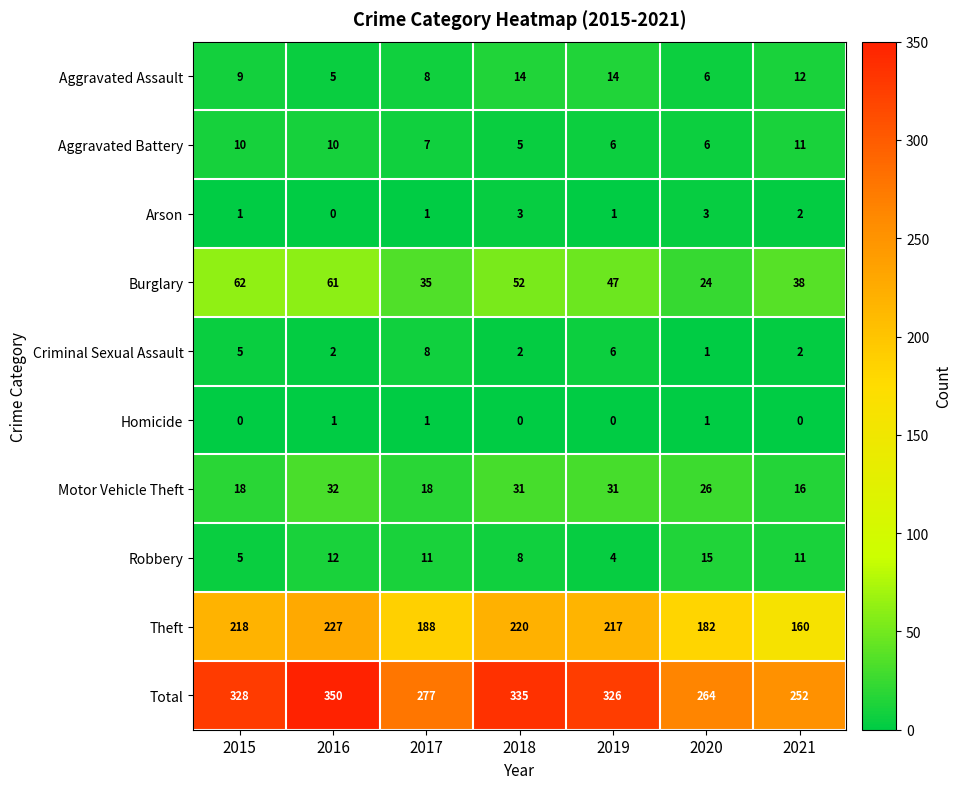

True or false: Criminal Sexual Assault has a value of 1 at 2021.

False